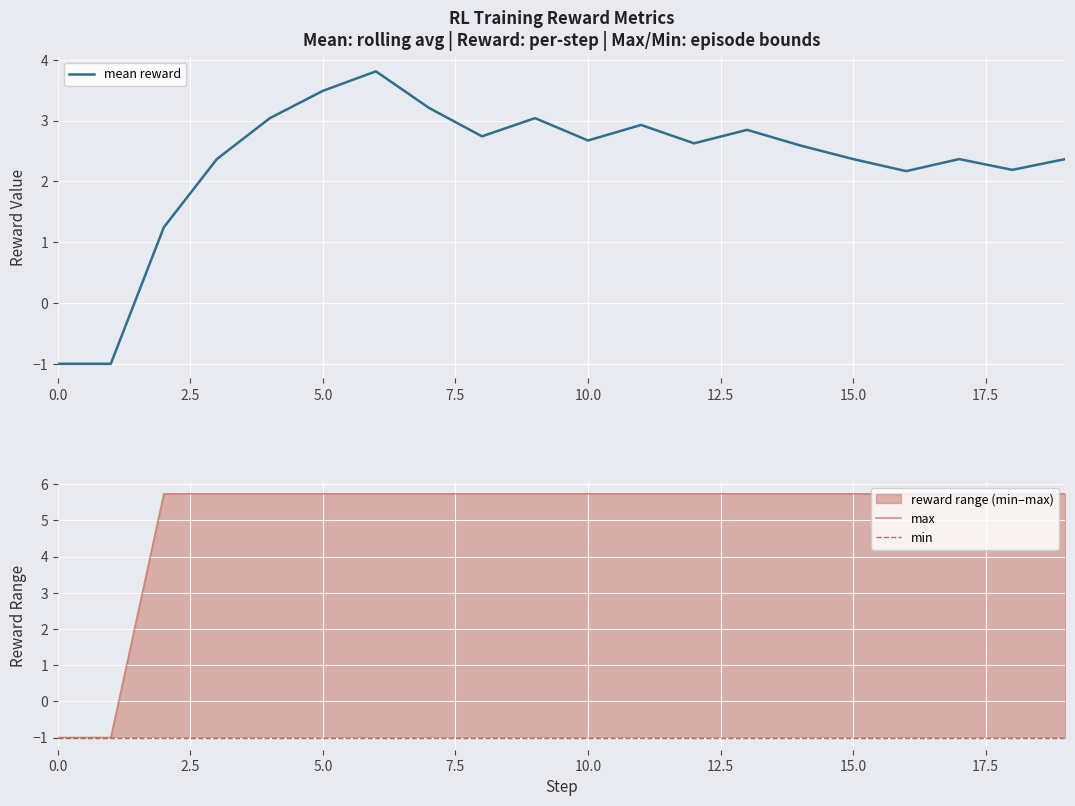

Is it true that mean reward equals 3.8 at 7.5?

False